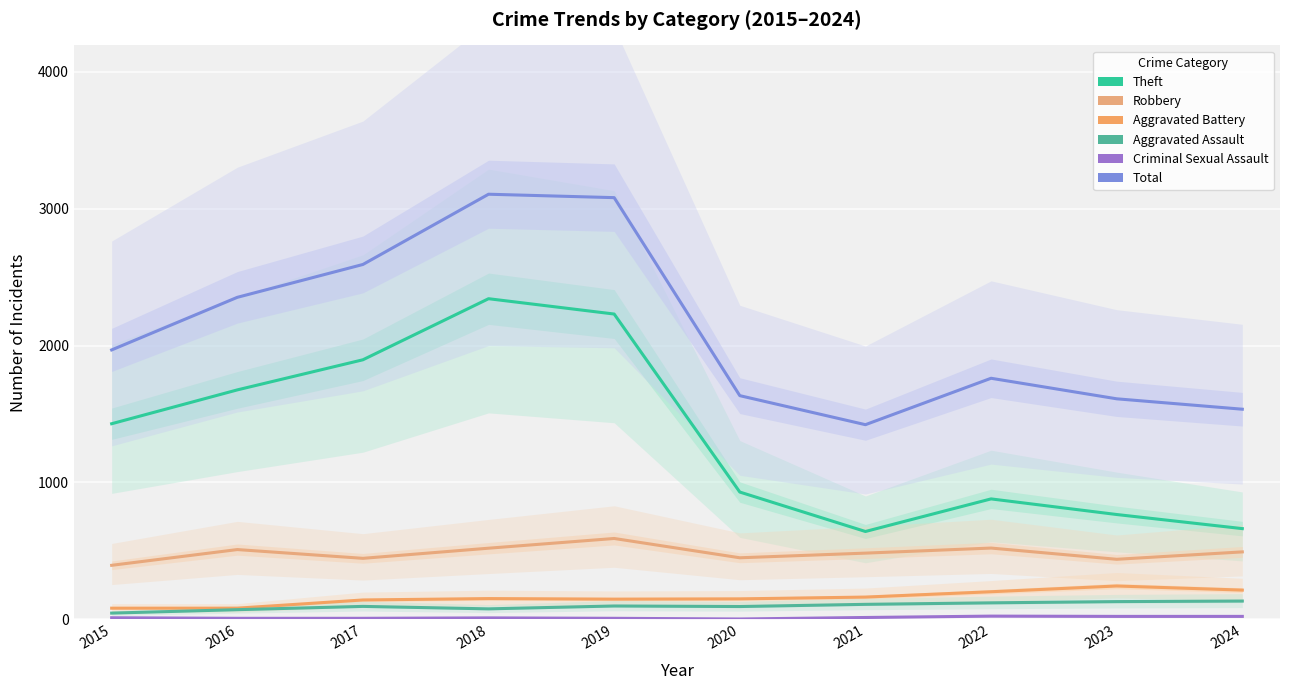

True or false: Robbery and Total cross at least once.

False